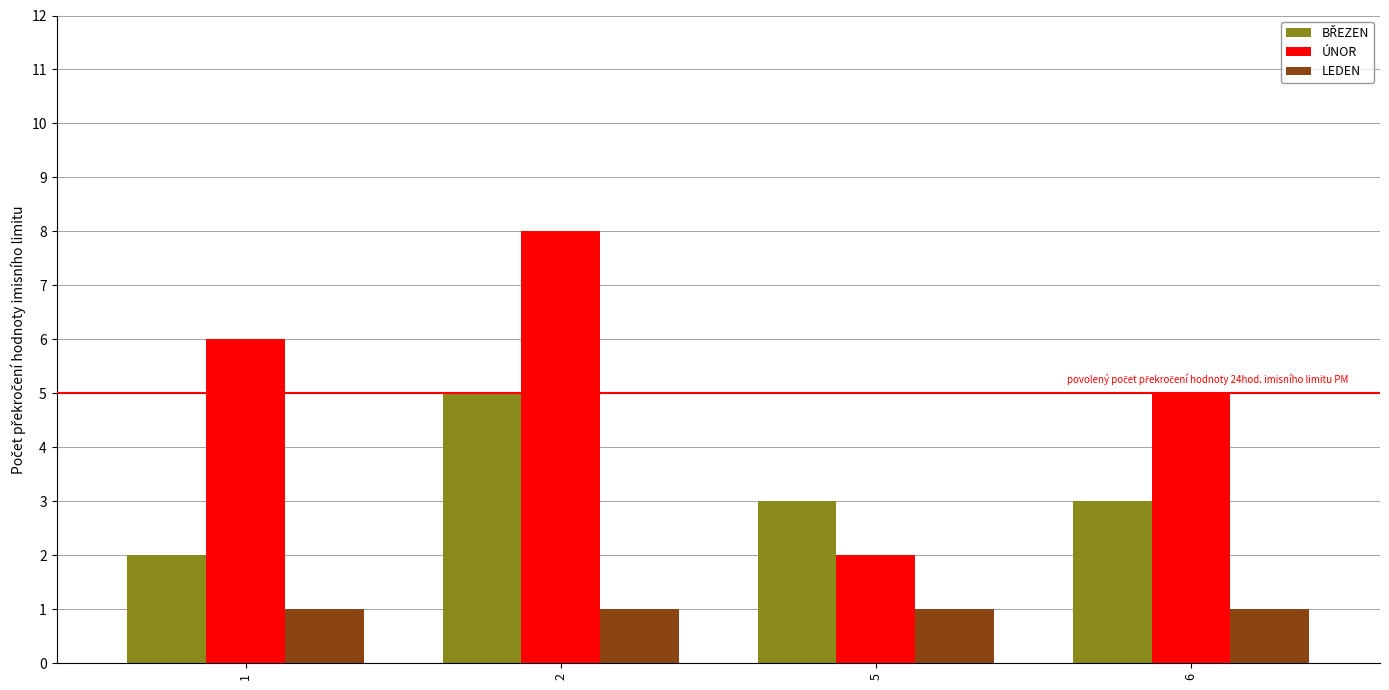

List the labels in order of ÚNOR value, largest first.

2, 1, 6, 5